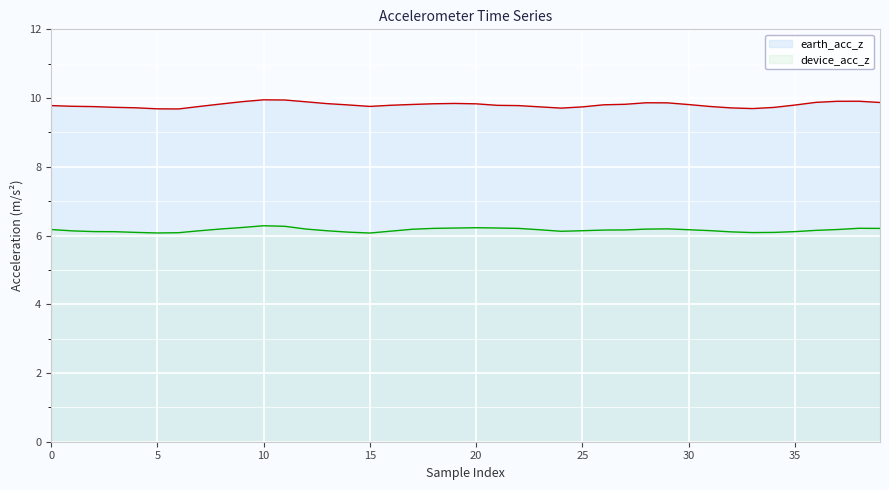

True or false: device_acc_z has more than 2 interior local peaks.

True